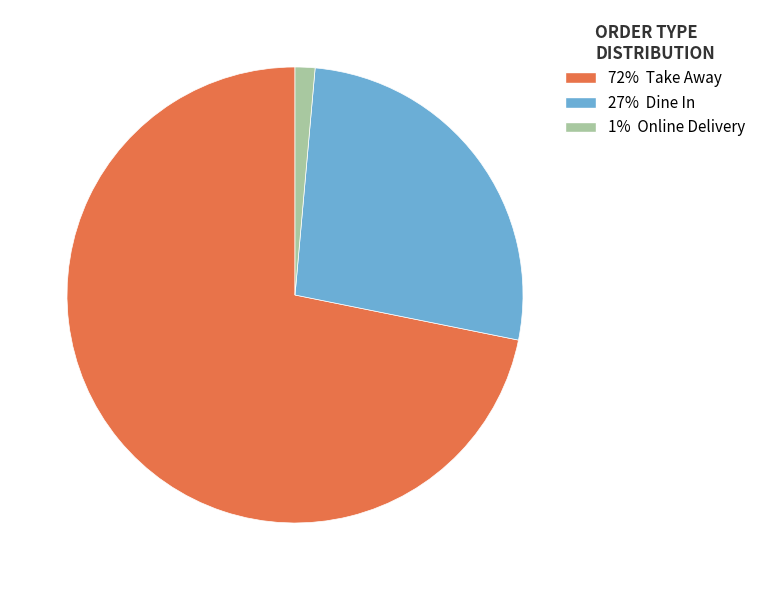

What is the smallest slice in the pie chart?

Online Delivery